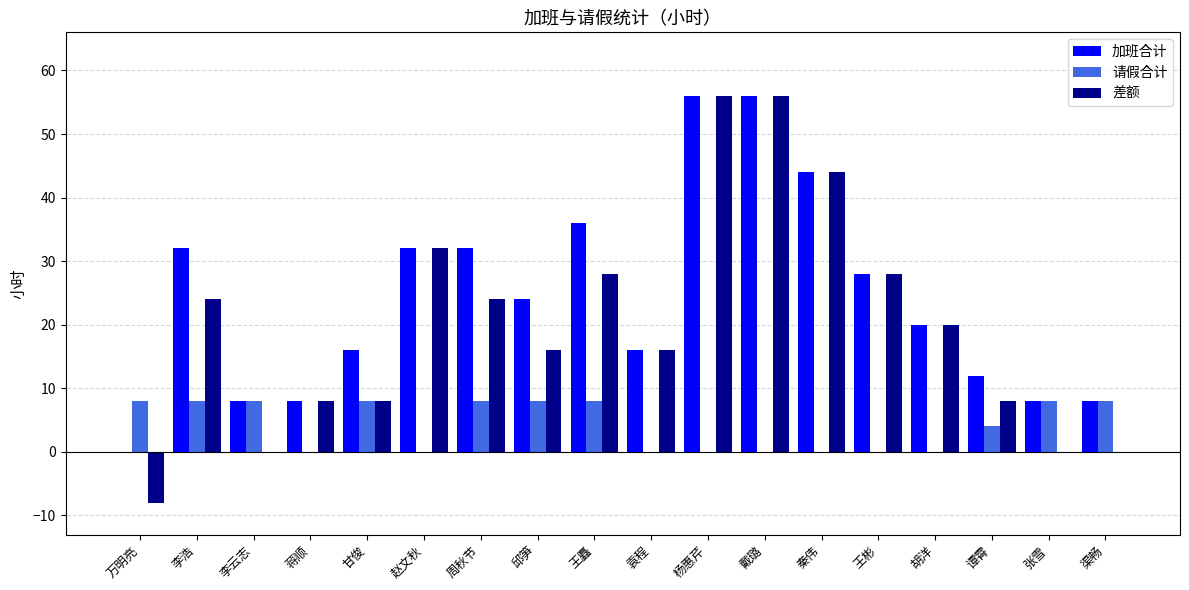

How many series are shown in this chart?

3